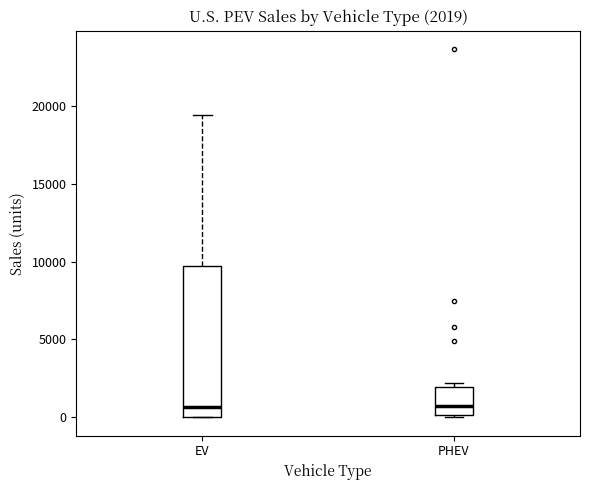

Comparing the boxes themselves (not the whiskers), which one is the tallest?

EV